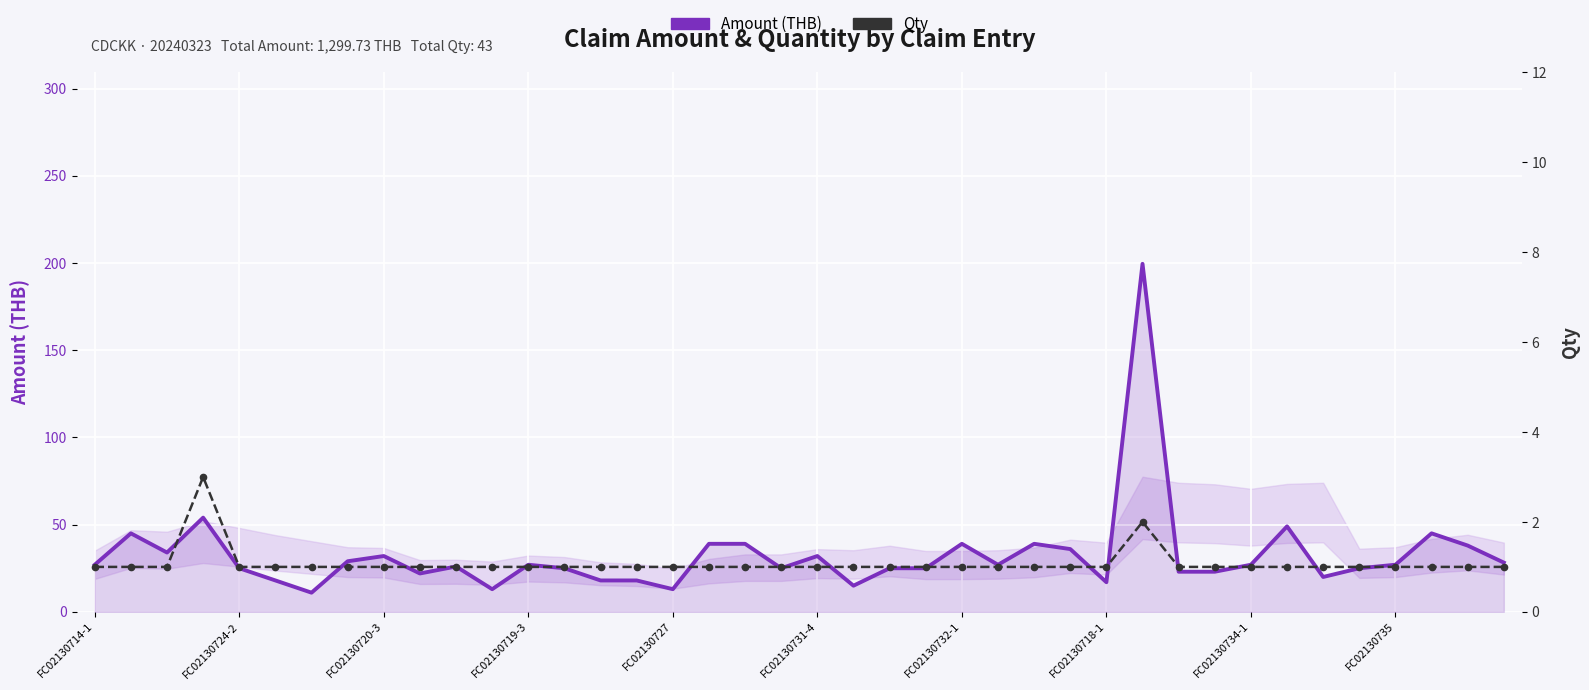

What is the minimum value shown in the chart?

1.0